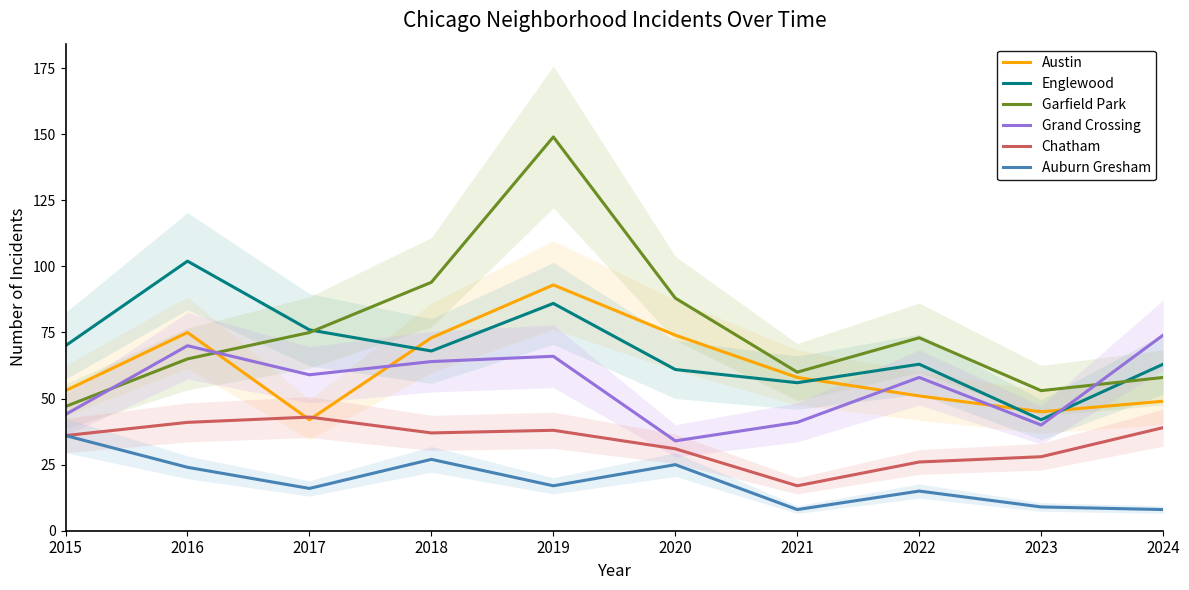

Which series has the largest total across all categories?

Garfield Park